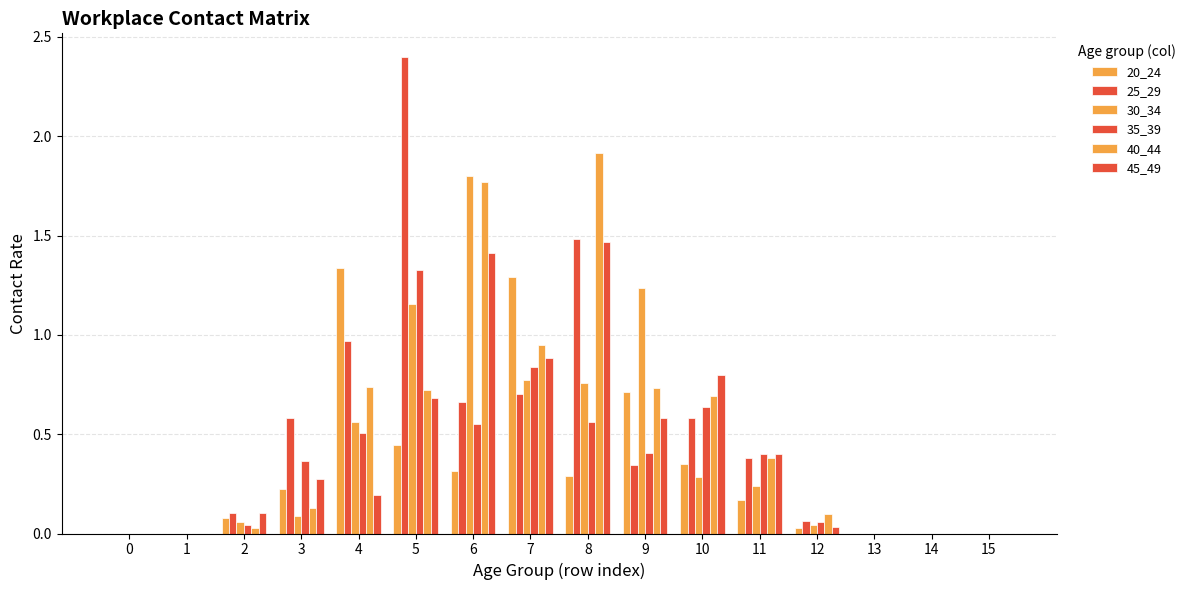

Reading left to right, extract all data points from this chart.

20_24: 0.0	0.0	0.1	0.2	1.3	0.4	0.3	1.3	0.3	0.7	0.4	0.2	0.0	0.0	0.0	0.0
25_29: 0.0	0.0	0.1	0.6	1.0	2.4	0.7	0.7	1.5	0.3	0.6	0.4	0.1	0.0	0.0	0.0
30_34: 0.0	0.0	0.1	0.1	0.6	1.2	1.8	0.8	0.8	1.2	0.3	0.2	0.0	0.0	0.0	0.0
35_39: 0.0	0.0	0.0	0.4	0.5	1.3	0.6	0.8	0.6	0.4	0.6	0.4	0.1	0.0	0.0	0.0
40_44: 0.0	0.0	0.0	0.1	0.7	0.7	1.8	0.9	1.9	0.7	0.7	0.4	0.1	0.0	0.0	0.0
45_49: 0.0	0.0	0.1	0.3	0.2	0.7	1.4	0.9	1.5	0.6	0.8	0.4	0.0	0.0	0.0	0.0